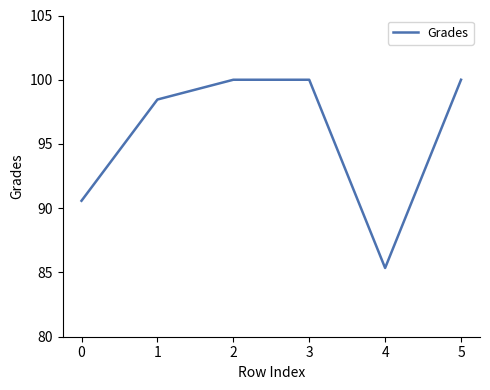

How many interior local valleys (lower than both neighbors) does the data have?

1